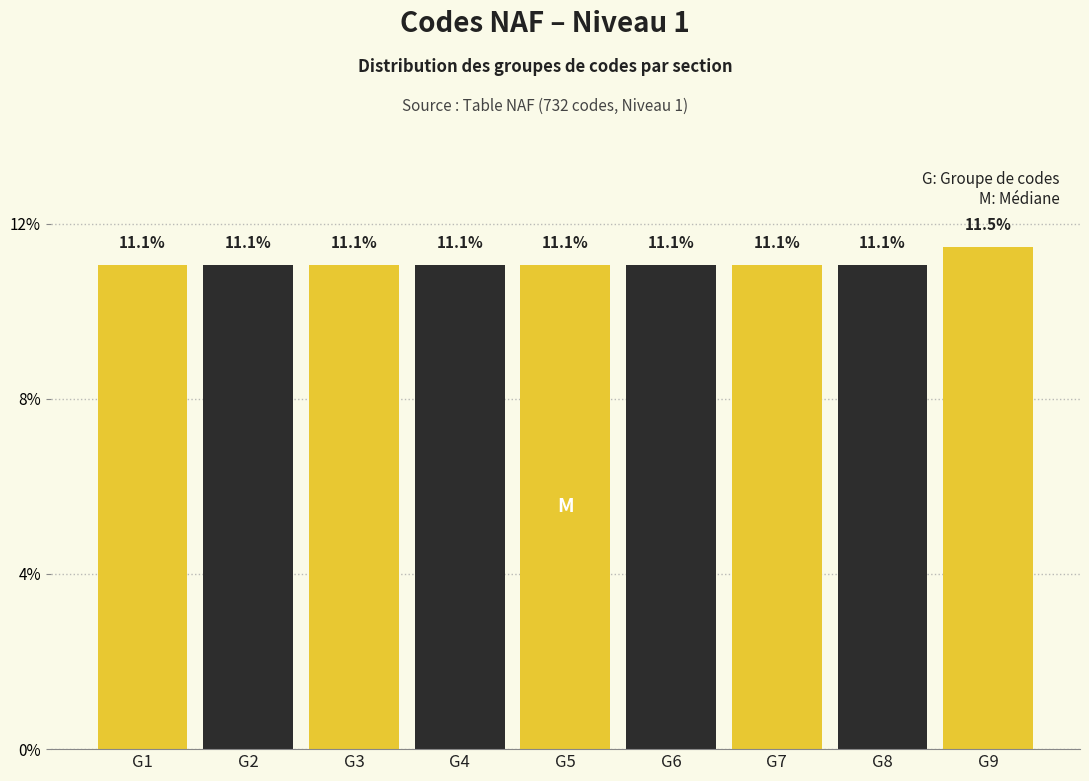

Reading left to right, transcribe all the data shown in this chart.

G1=11.1	G2=11.1	G3=11.1	G4=11.1	G5=11.1	G6=11.1	G7=11.1	G8=11.1	G9=11.5